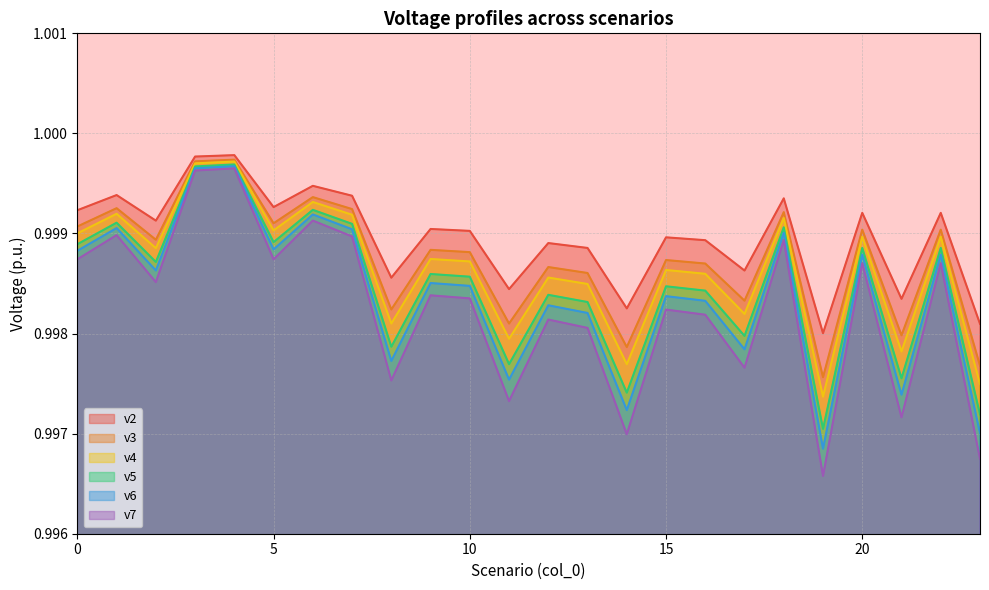

At how many categories does at least one series exceed 0?

24